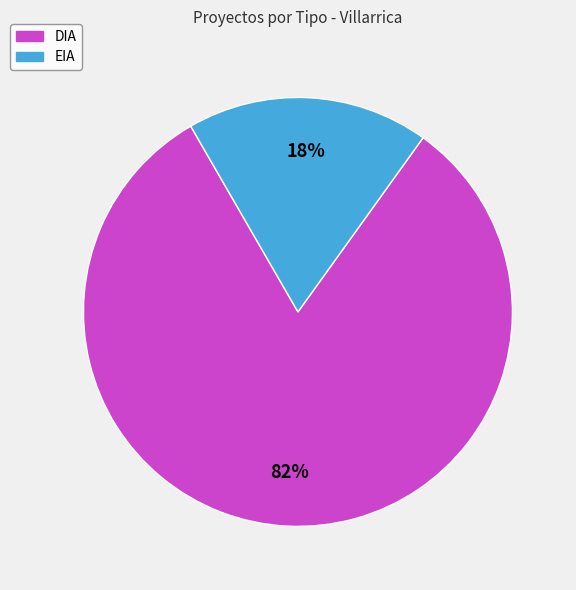

Between DIA and EIA, which is larger?

DIA